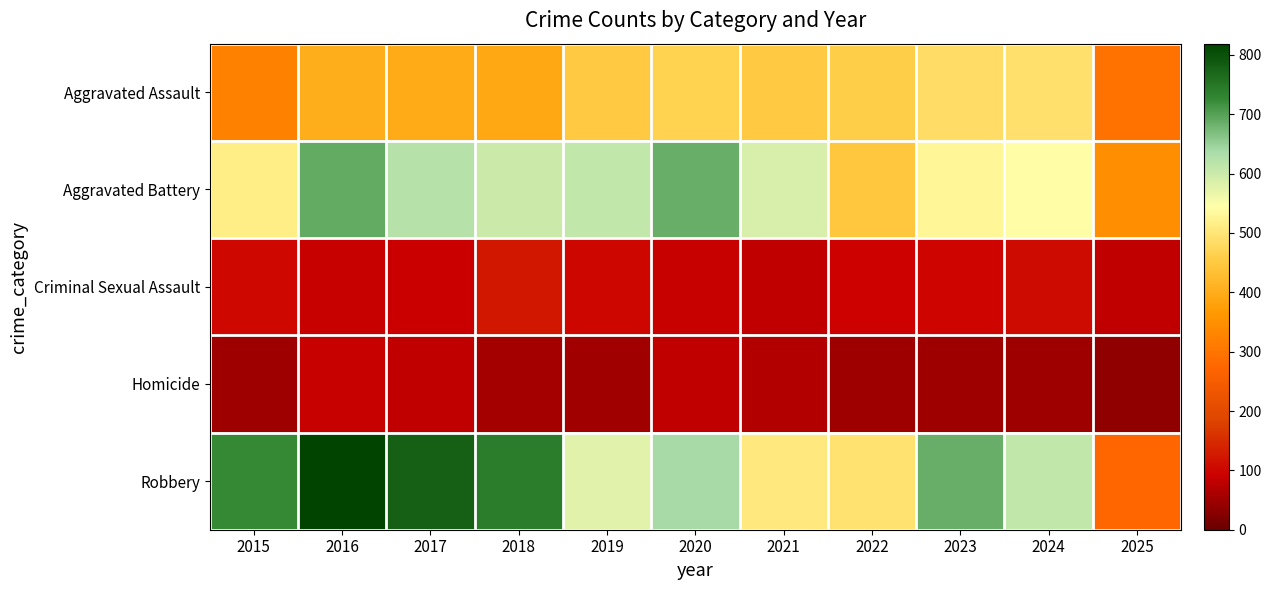

Which series has the widest spread of values?

Robbery